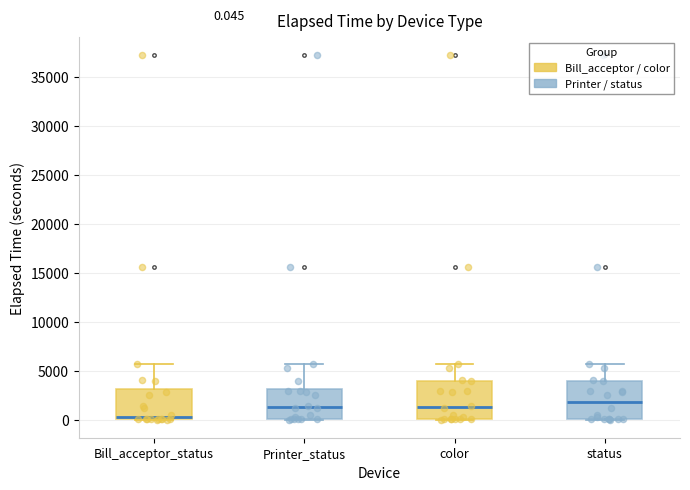

Which box's median line is the highest?

status